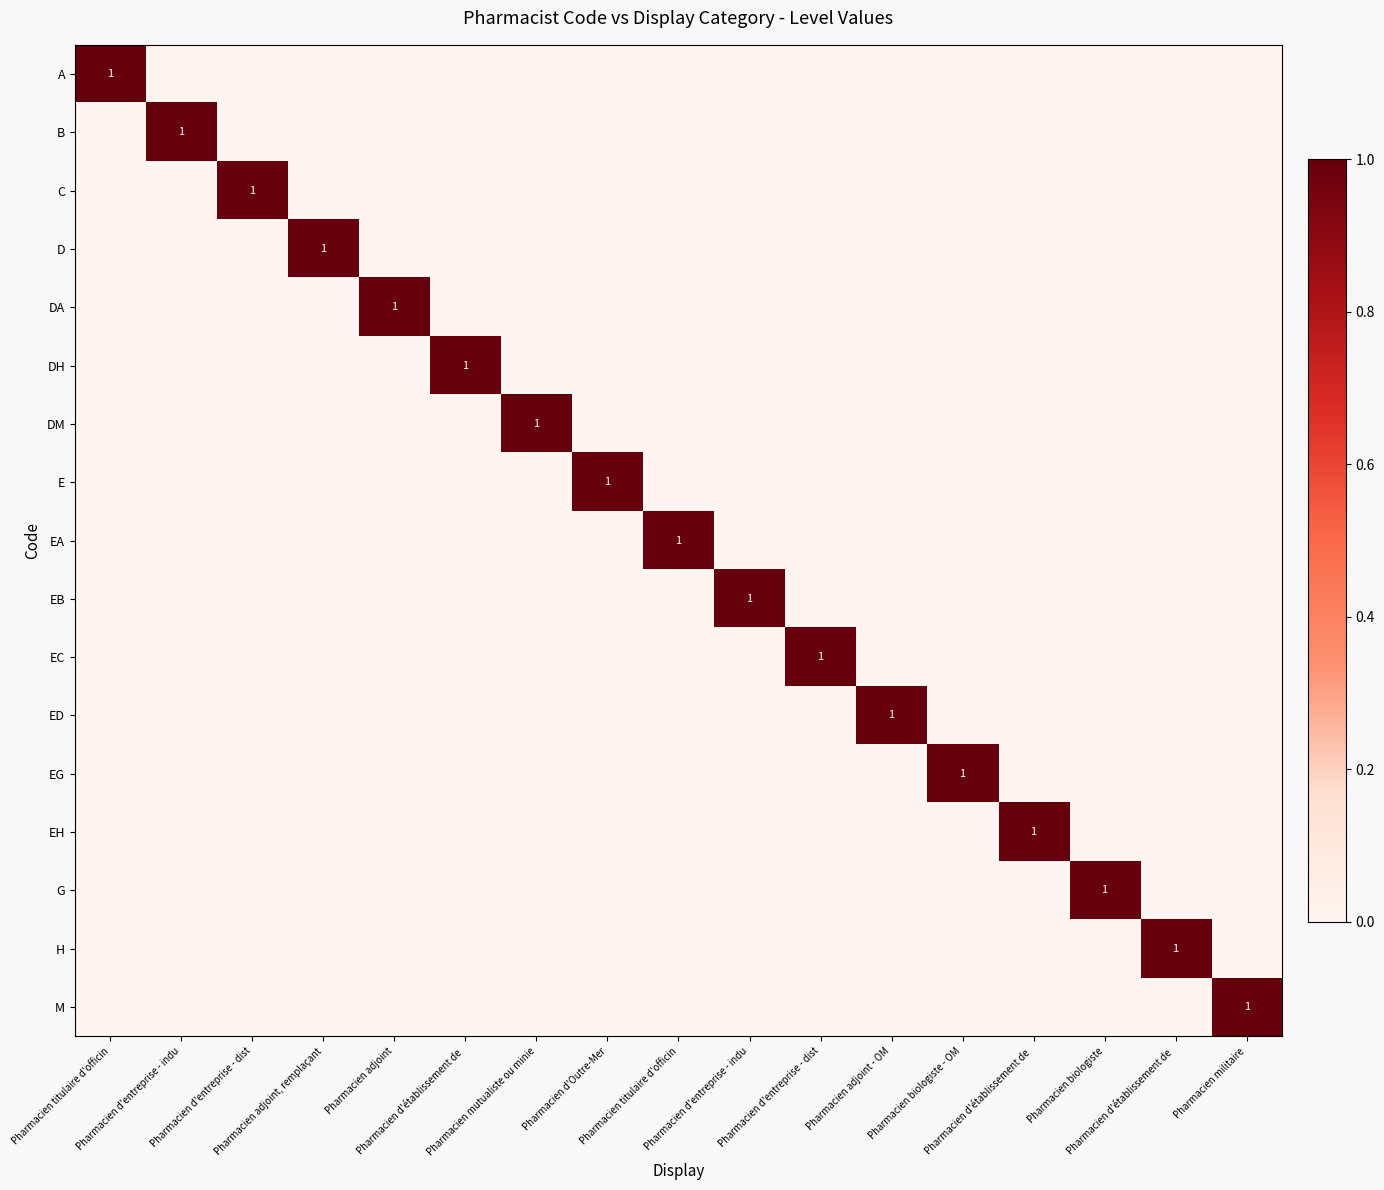

What is the difference between the maximum and minimum values in the EC series?

1